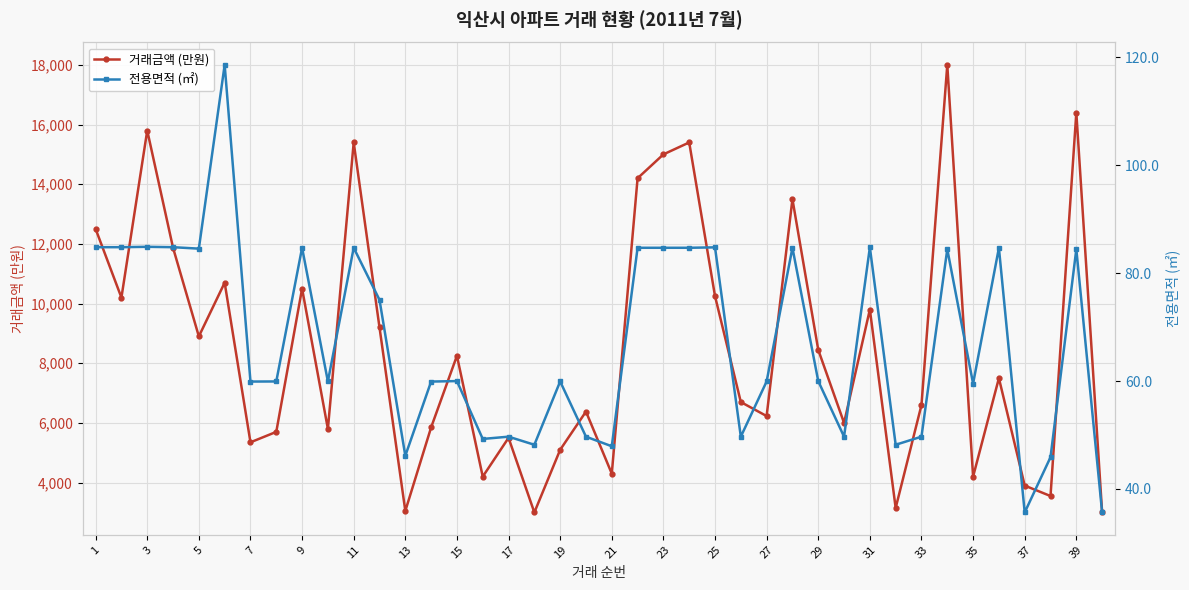

List the series in order of their overall mean, lowest first.

전용면적 (㎡), 거래금액 (만원)